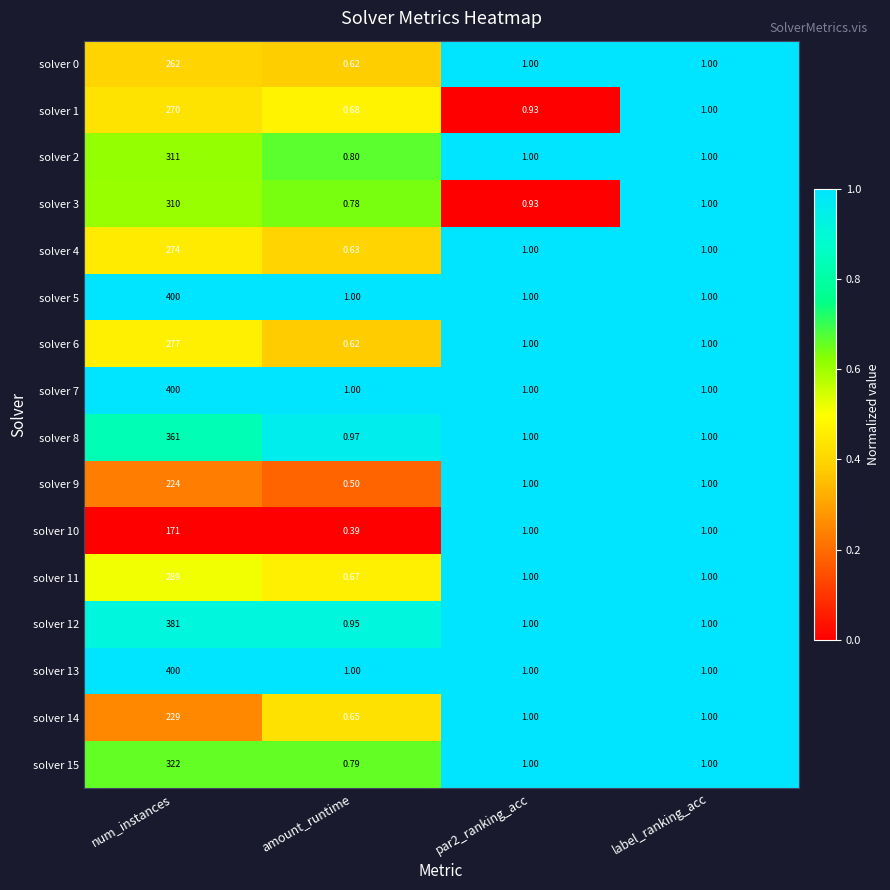

At which category is the sum across all series the highest?

num_instances